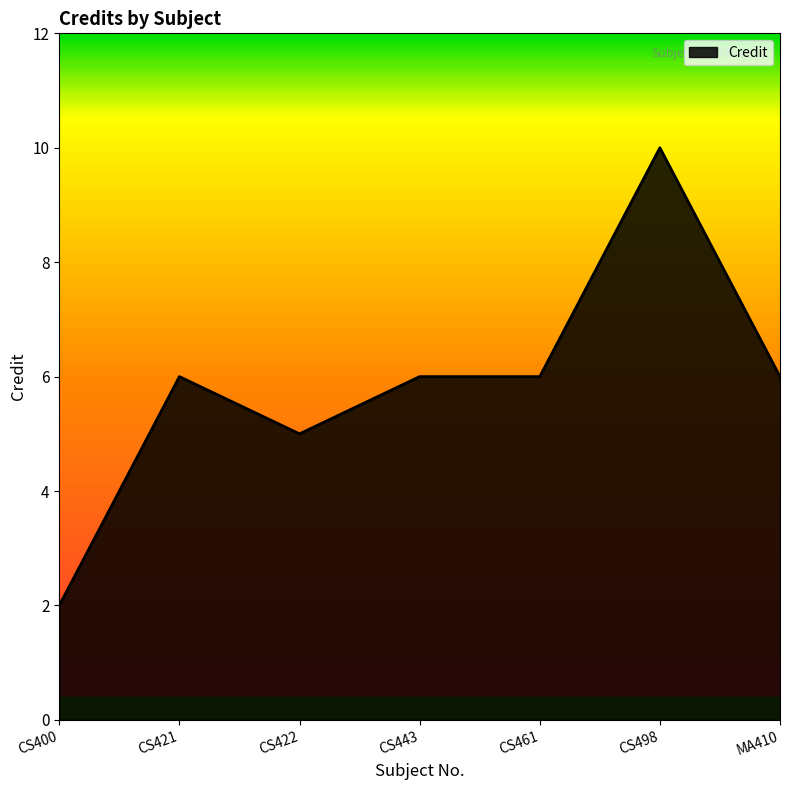

What value does the data have at MA410?

6